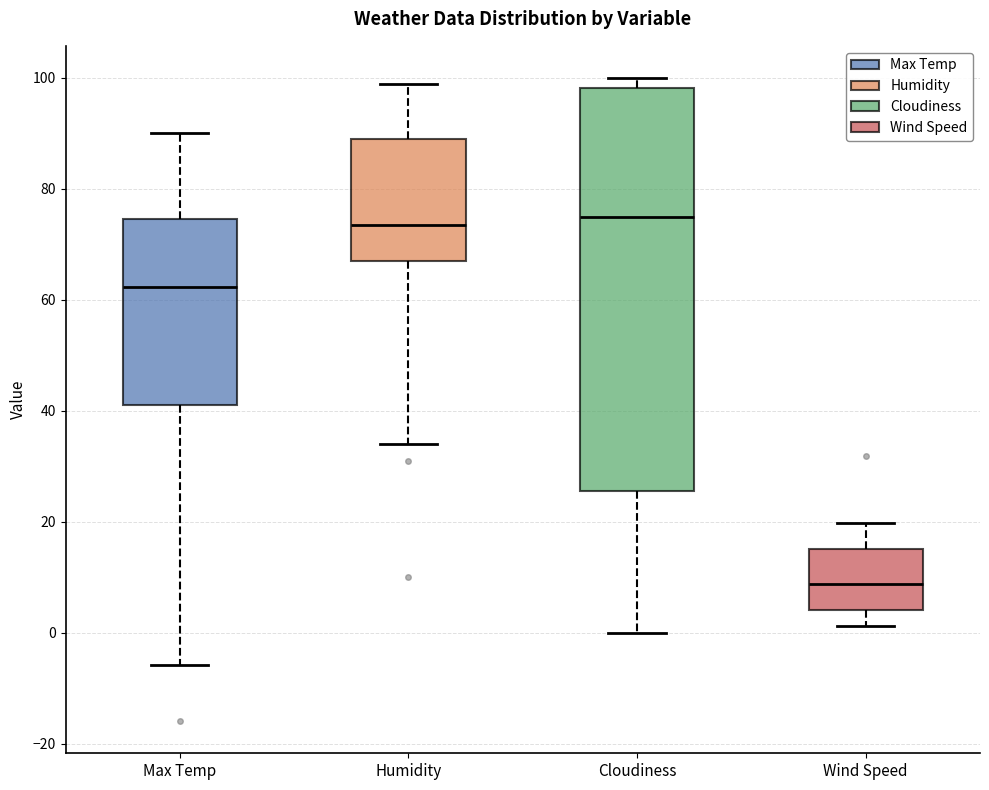

Which box's median line is the lowest?

Wind Speed